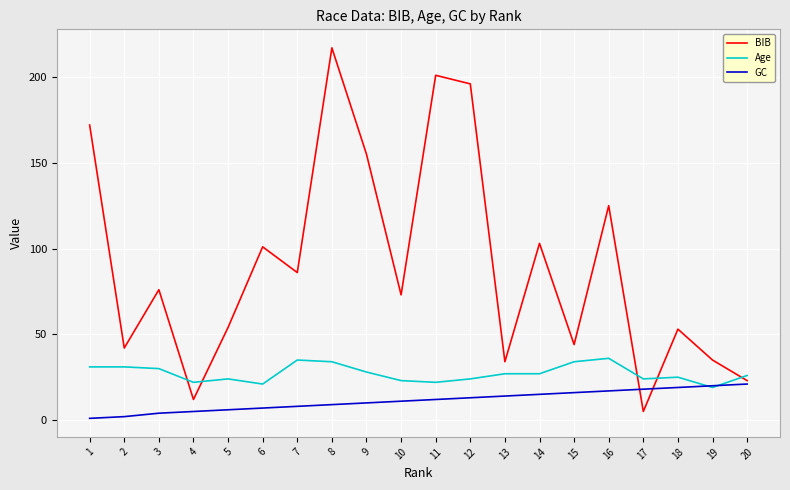

Is this an area chart (filled region under the line)?

No